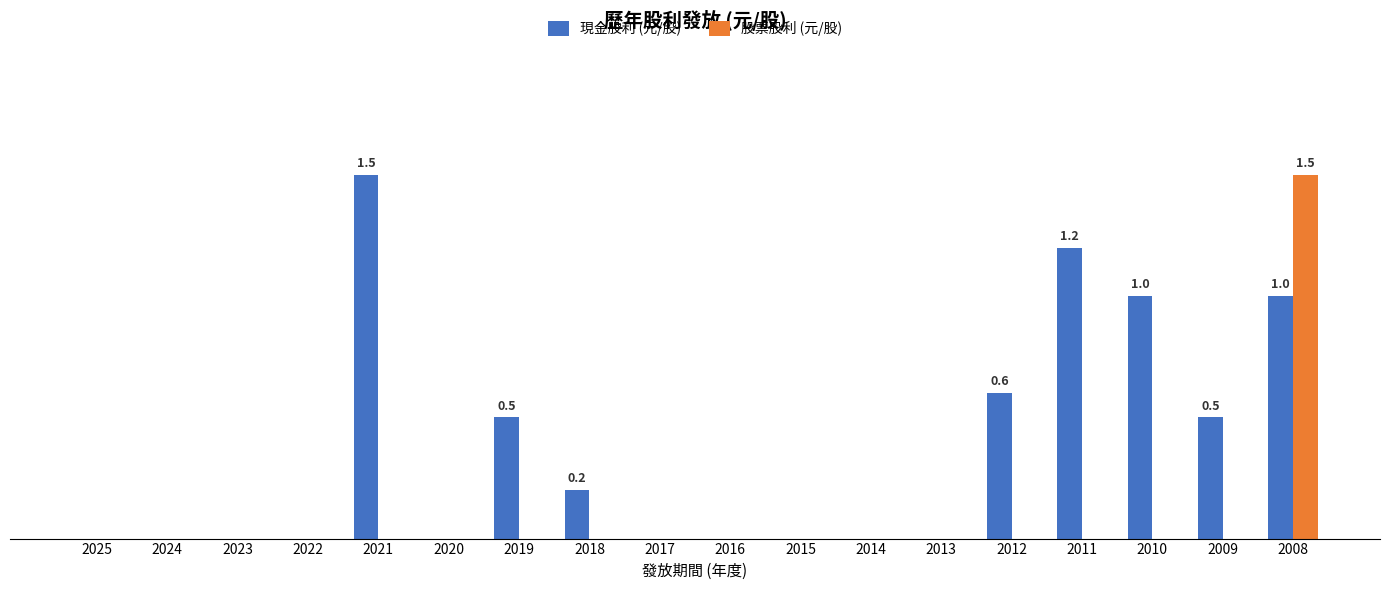

True or false: 現金股利 (元/股) has a value of 0.0 at 2015.

True